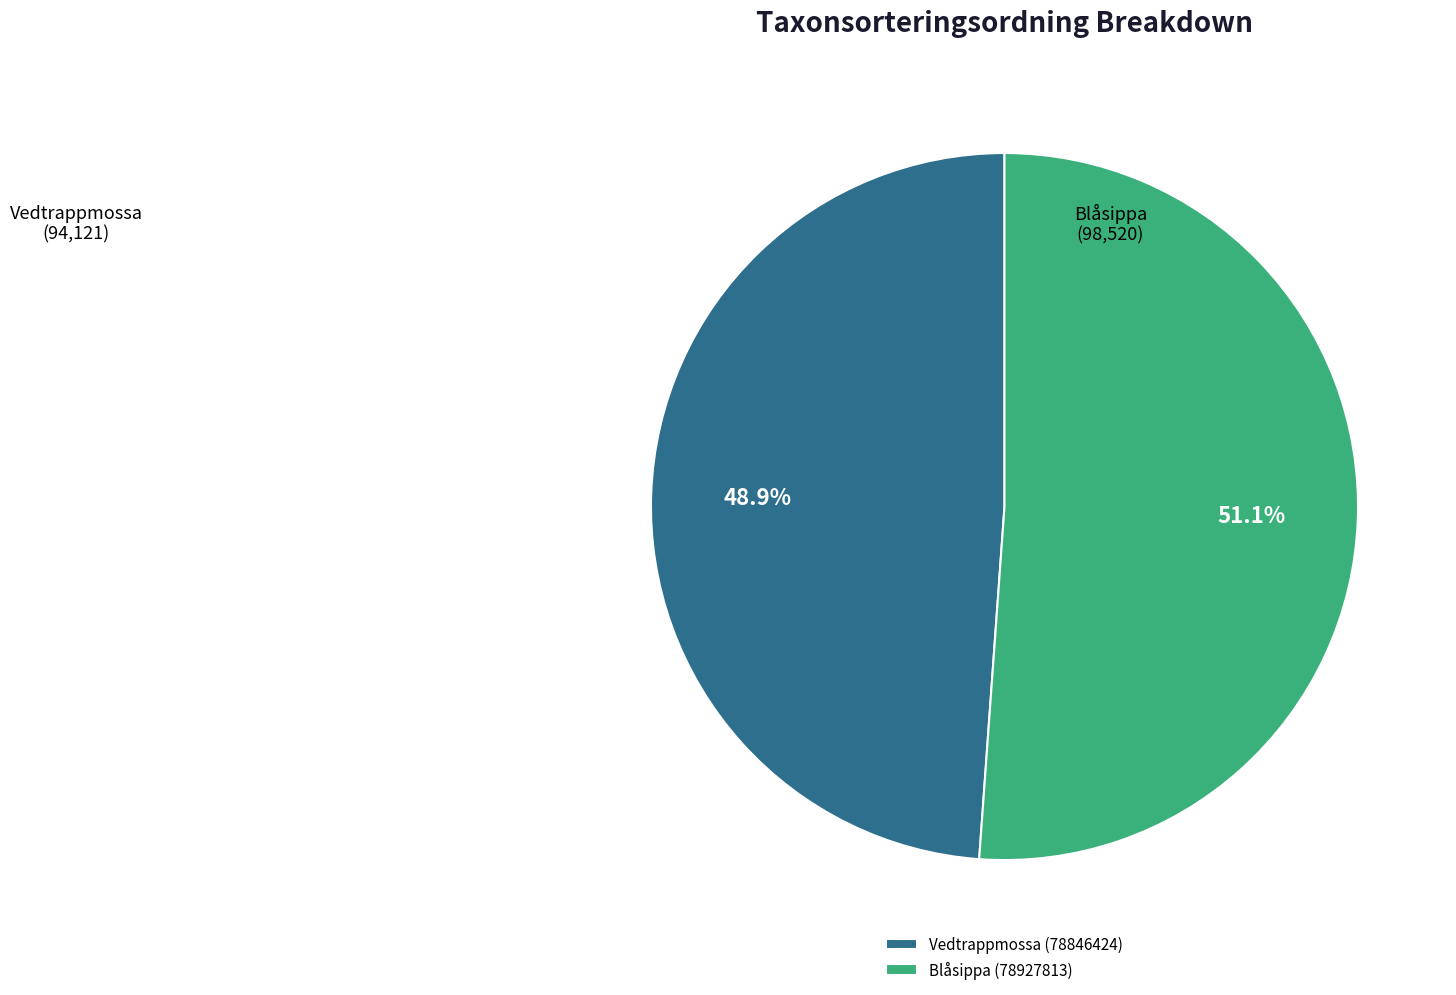

Is it true that Blåsippa (78927813) is 51% of the pie?

True